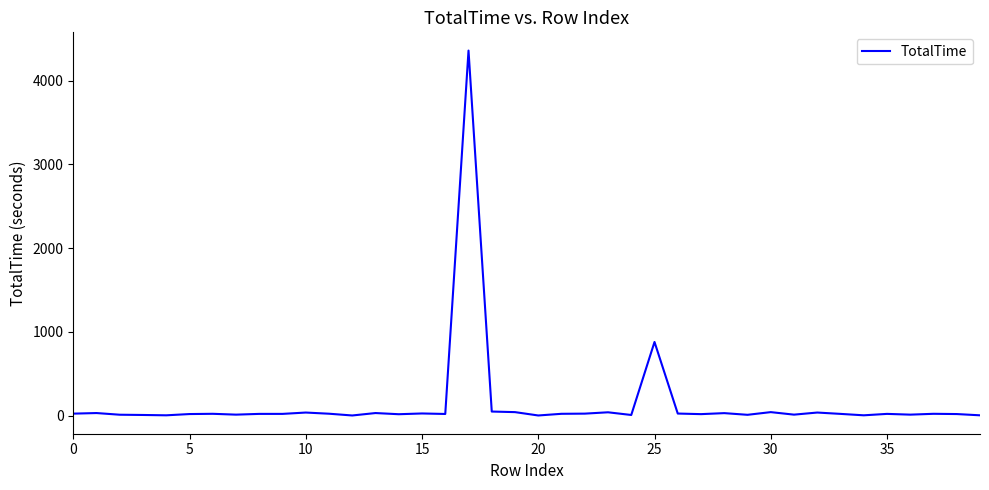

What is the difference between the maximum and minimum values?

4359